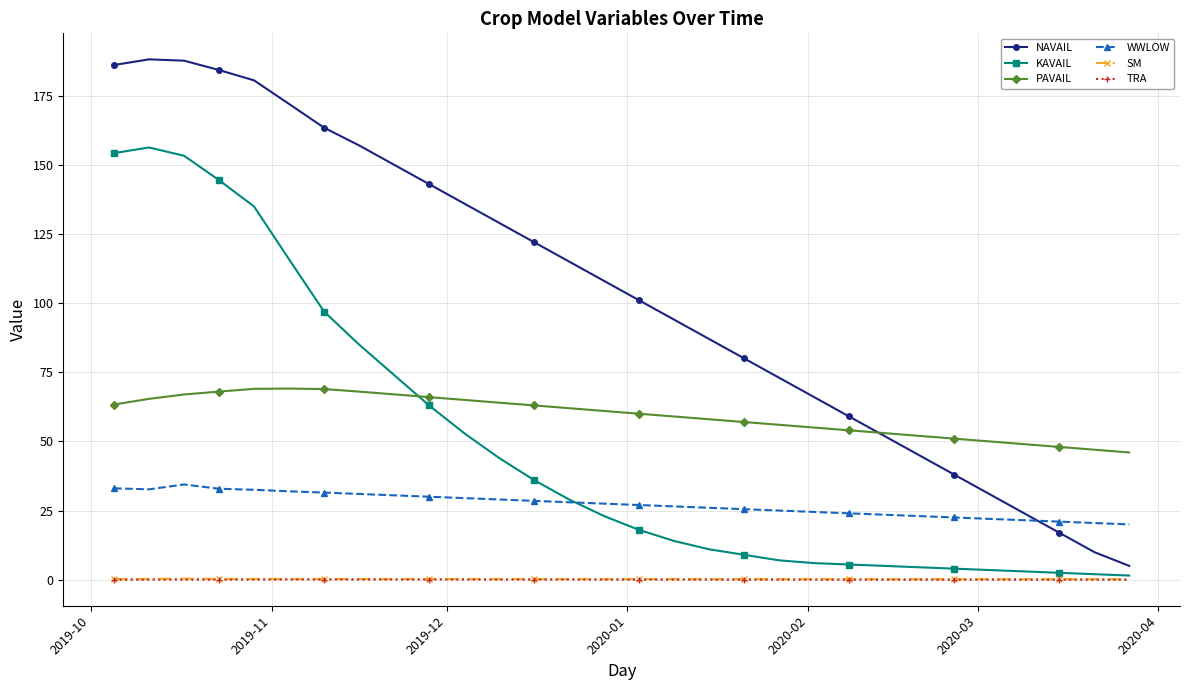

What is the value of the KAVAIL point at the 5th from the left?

134.9